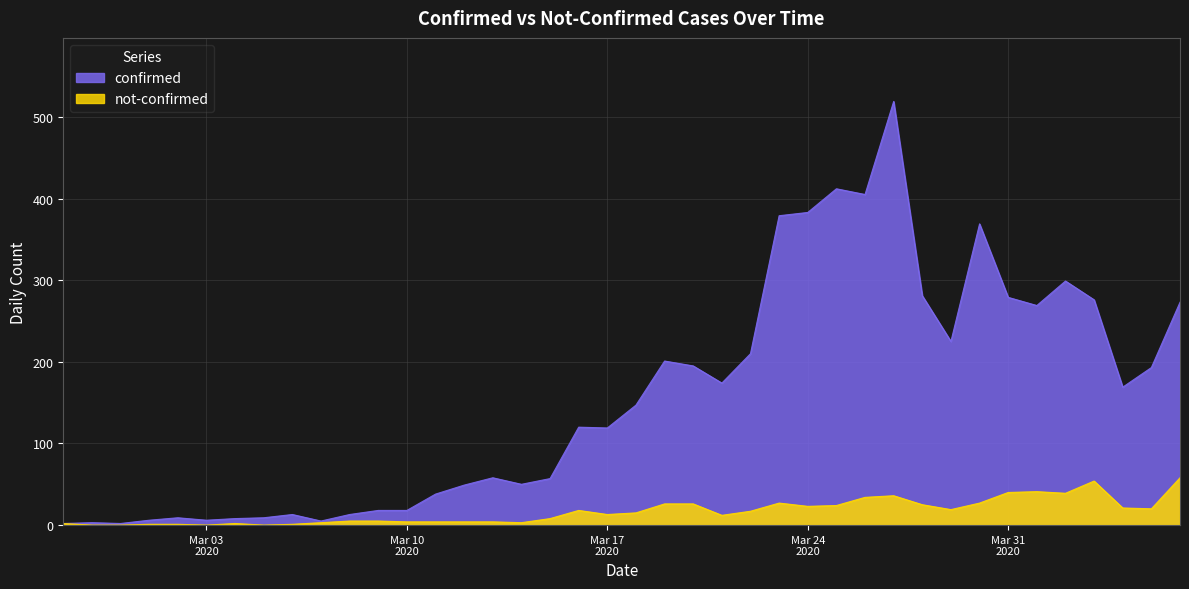

Rank the series by their average value, from lowest to highest.

not-confirmed, confirmed